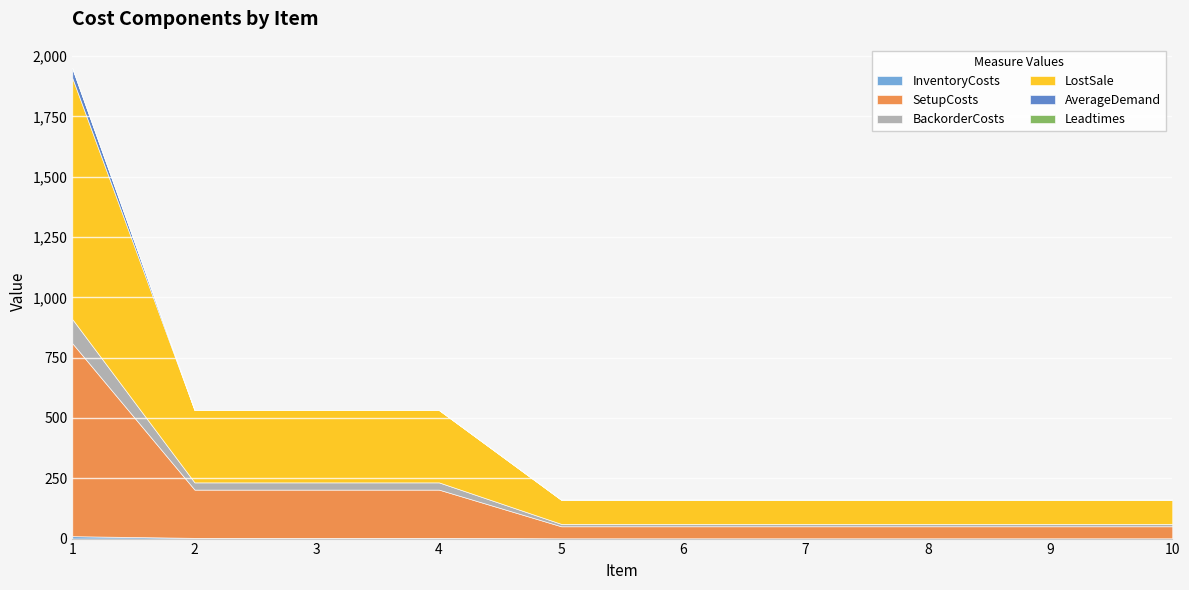

Which series has the largest total across all categories?

LostSale